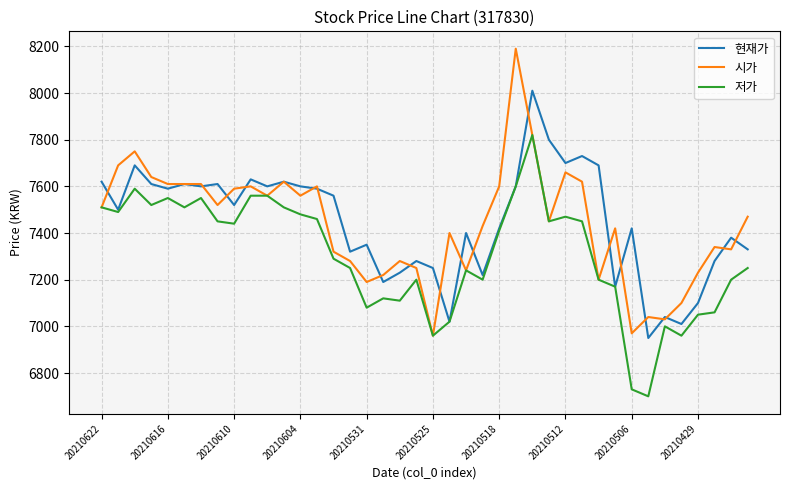

Which series has the largest range (max minus min)?

시가